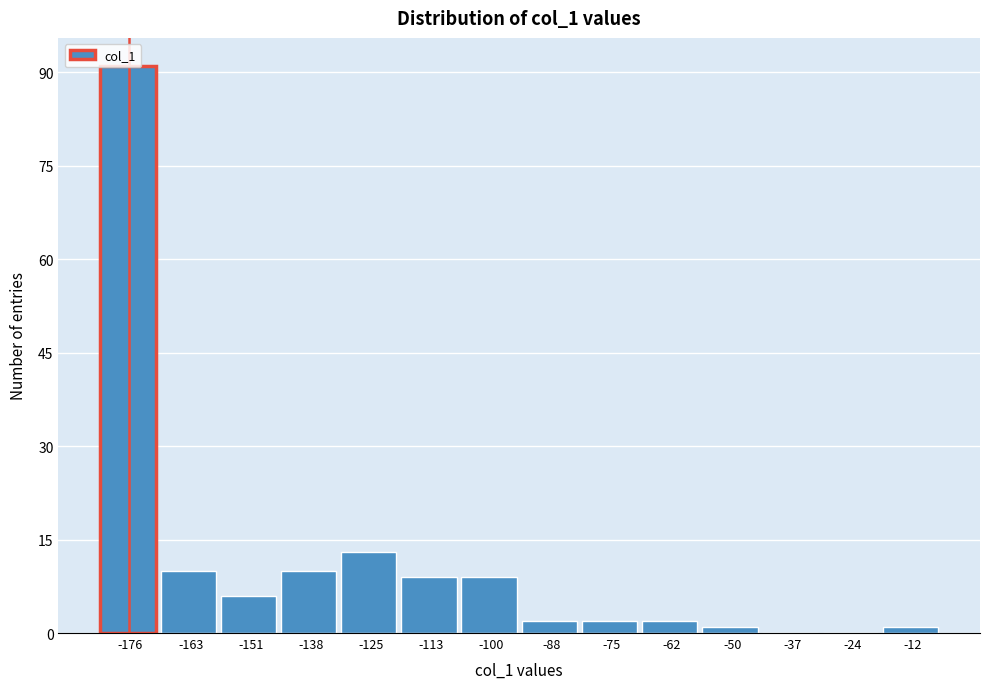

Which has a higher value, -62 or -163?

-163